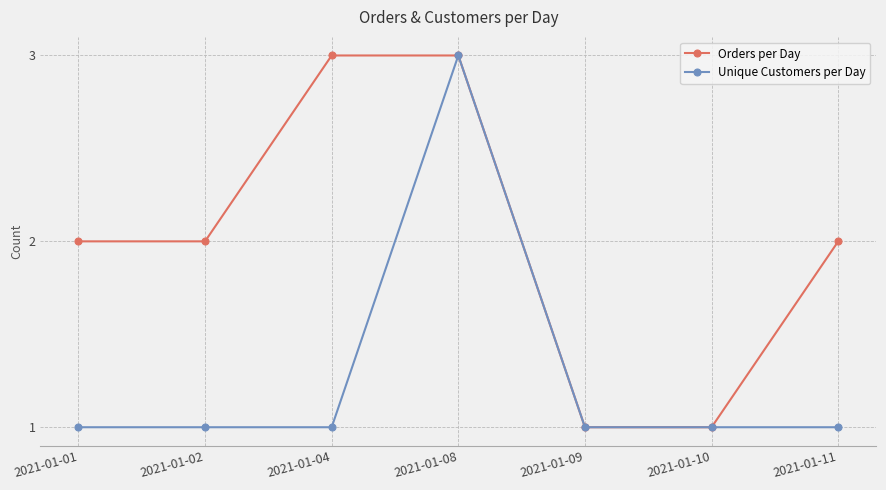

Does the chart display data point markers on the line(s)?

Yes